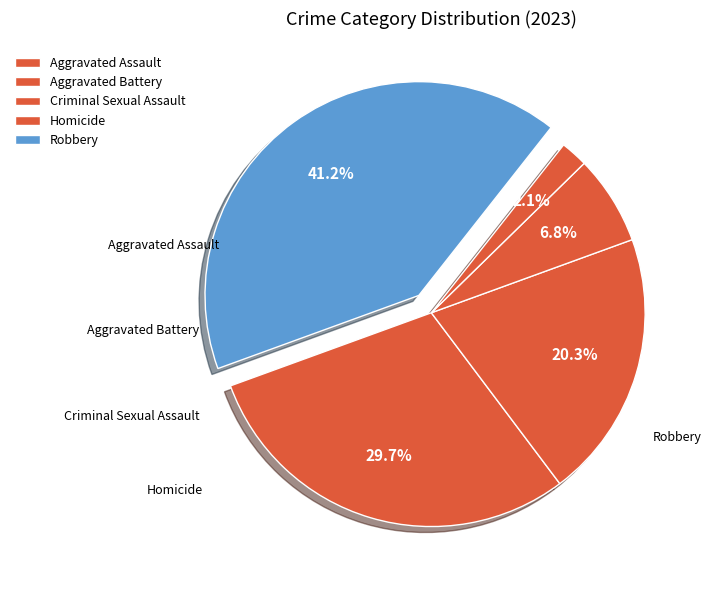

Is there any slice that represents more than half of the pie?

No